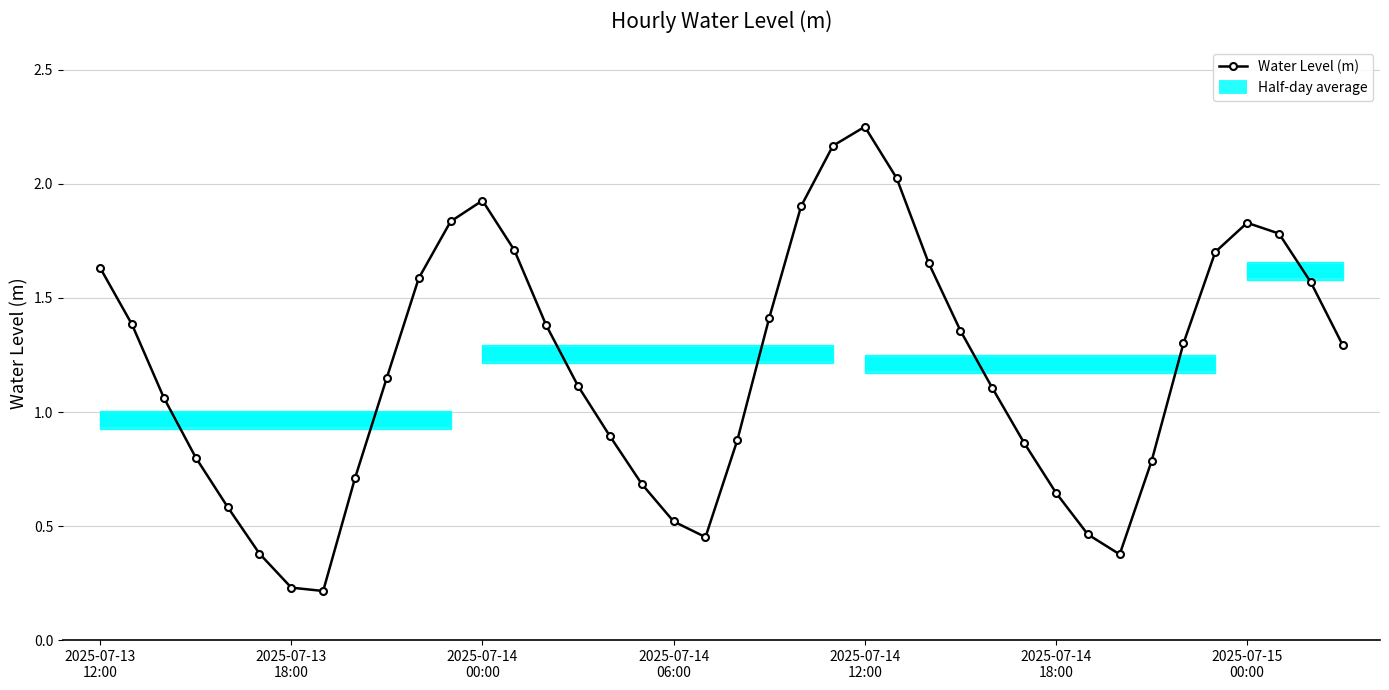

How many interior local peaks (higher than both neighbors) does the data have?

3